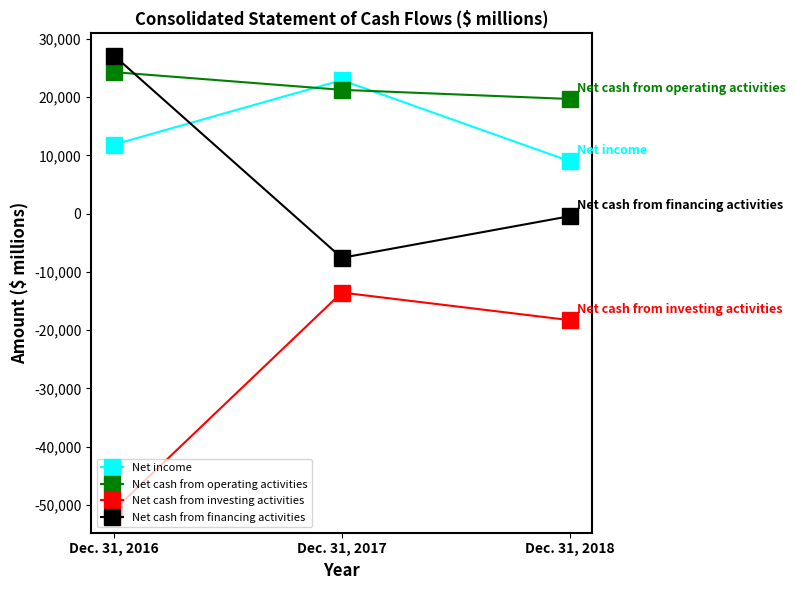

List the series in order of their peak value, highest first.

Net cash from financing activities, Net cash from operating activities, Net income, Net cash from investing activities